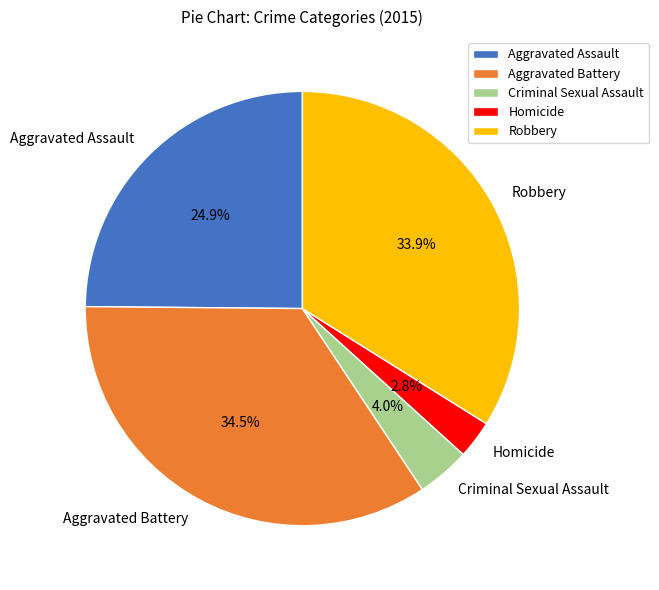

Does Aggravated Assault represent more than half of the total?

No